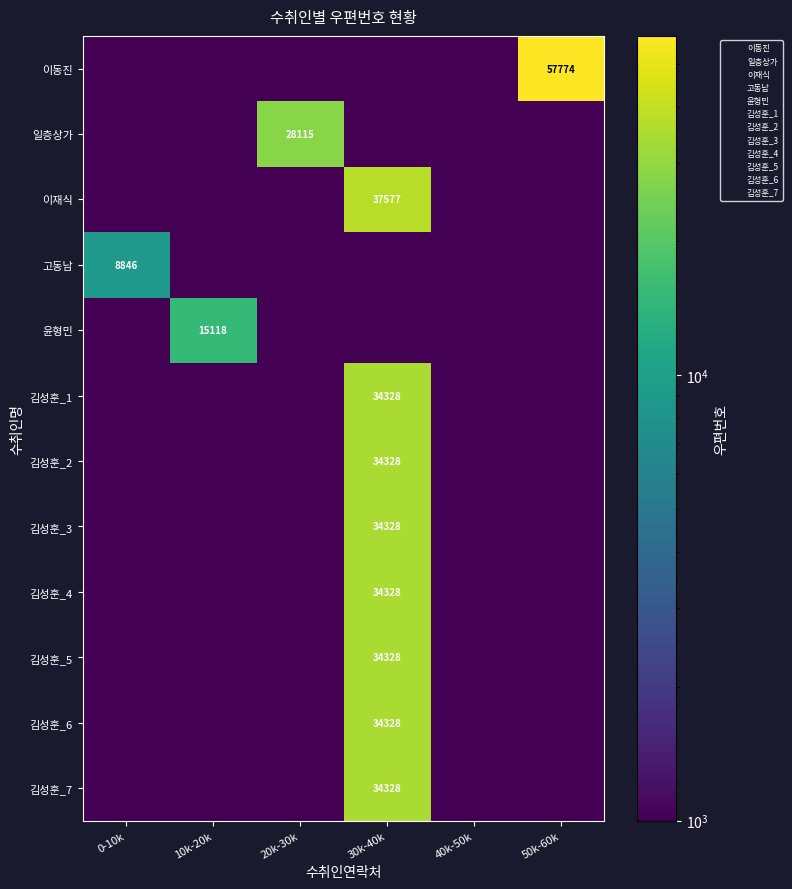

The 고동남 series shows 8846 at 0-10k. True or false?

True